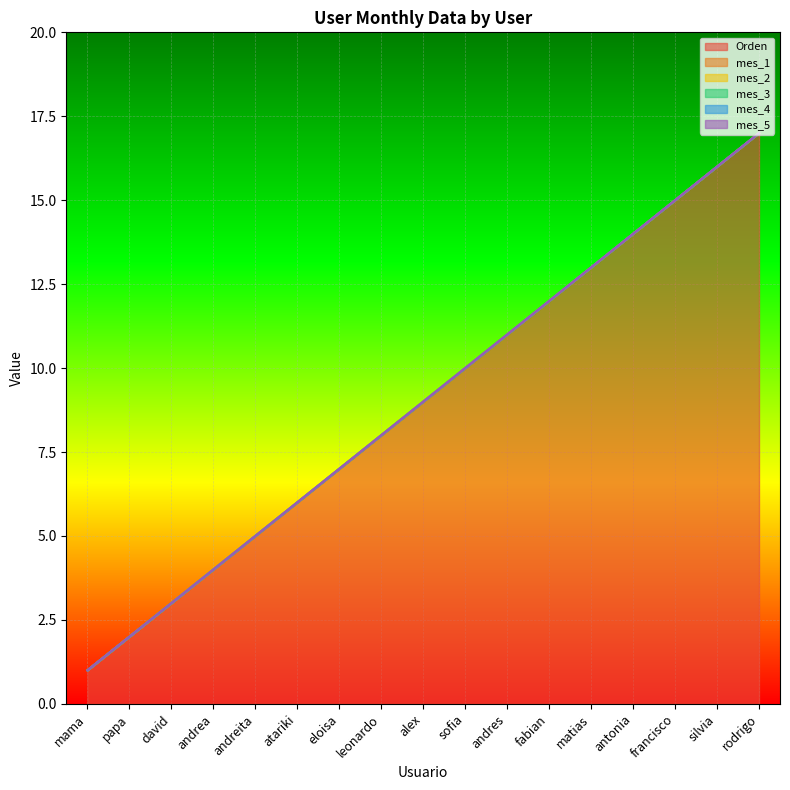

Does the chart display data point markers on the line(s)?

No